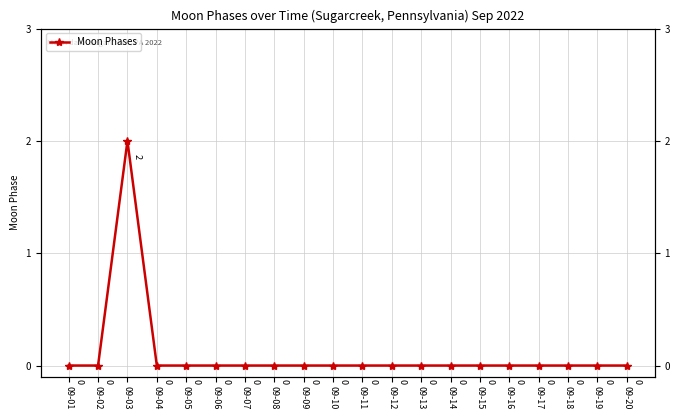

List the labels in order of value, largest first.

09-03, 09-01, 09-02, 09-04, 09-05, 09-06, 09-07, 09-08, 09-09, 09-10, 09-11, 09-12, 09-13, 09-14, 09-15, 09-16, 09-17, 09-18, 09-19, 09-20